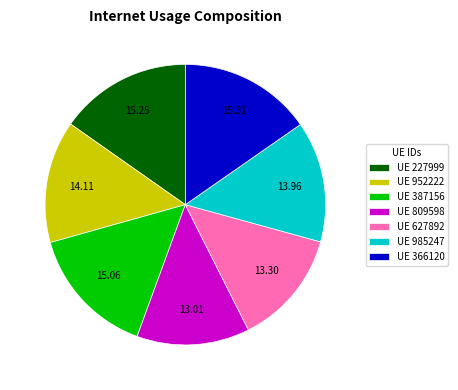

Which has a higher value, UE 985247 or UE 809598?

UE 985247